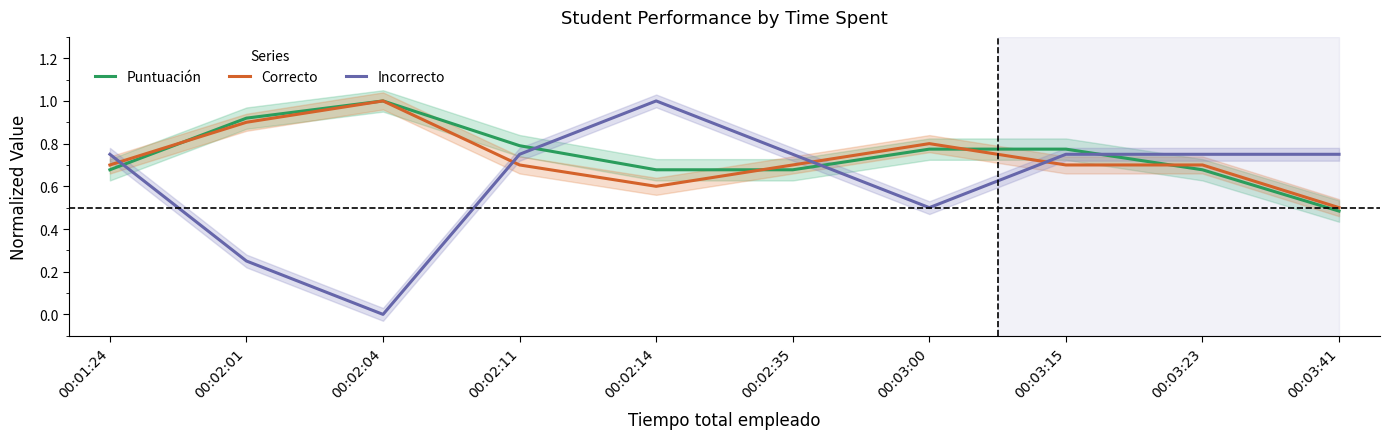

What is the maximum value shown in the chart?

1.0